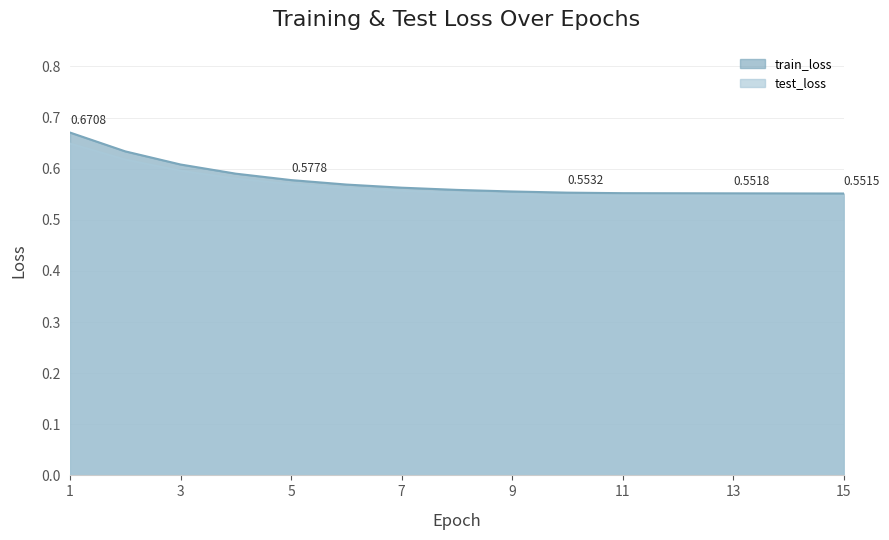

Is it true that the value at 3 is 0.3?

False